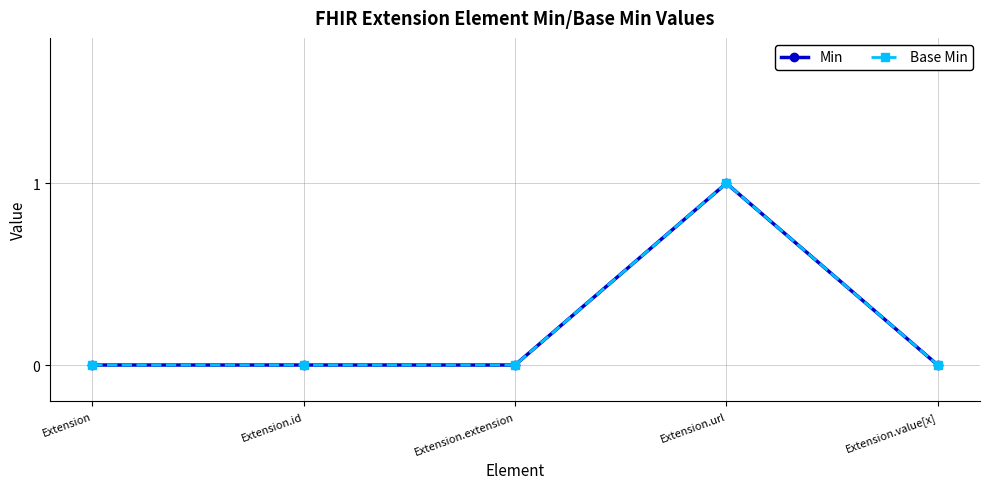

True or false: Min and Base Min cross at least once.

False